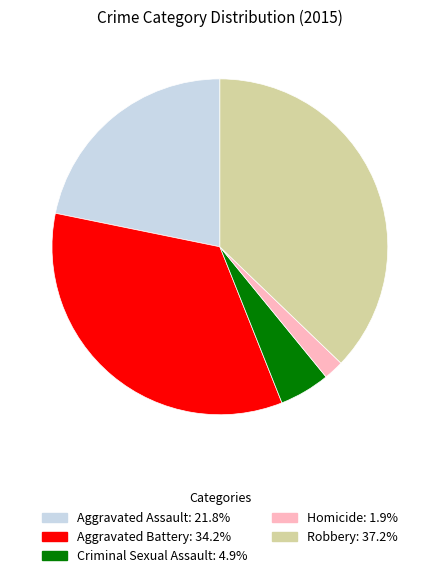

Does Aggravated Battery account for over 50% of the chart?

No